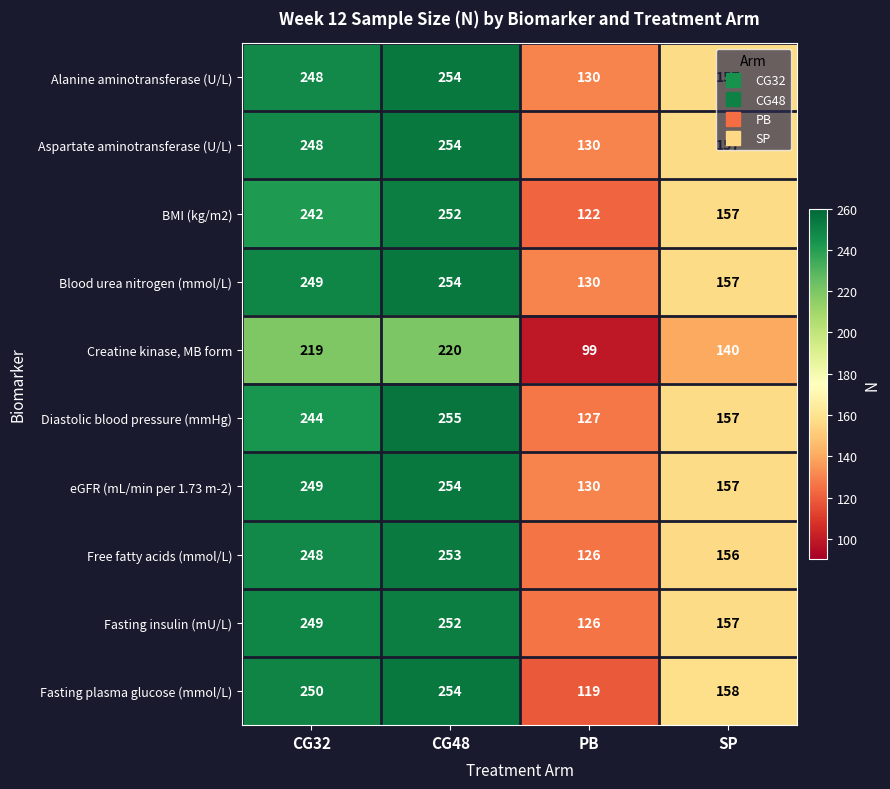

List the labels in order of Creatine kinase, MB form value, smallest first.

PB, SP, CG32, CG48